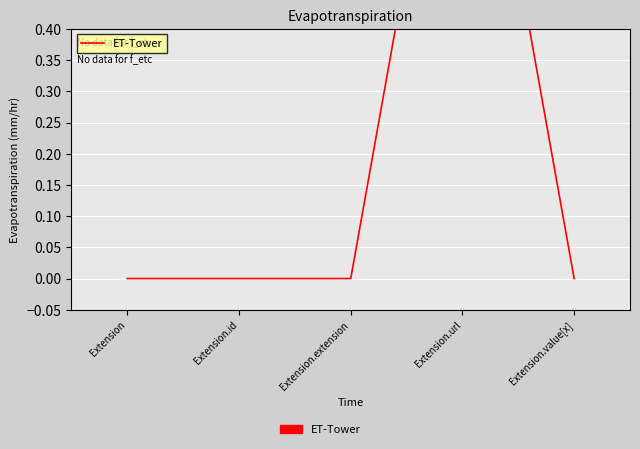

Which has a higher value, Extension or Extension.url?

Extension.url